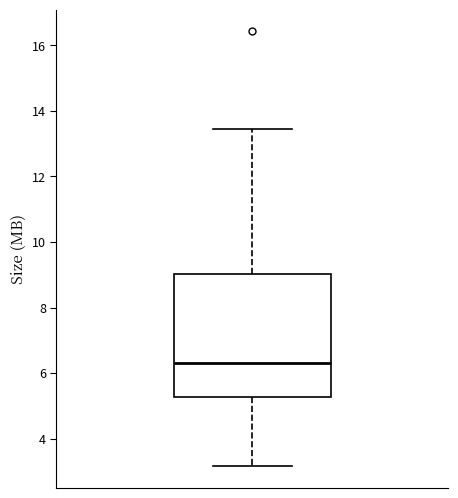

Where does the lower whisker of the box end on the y-axis? The values are not printed on the chart, so give them approximately, as read against the axis.

3.2